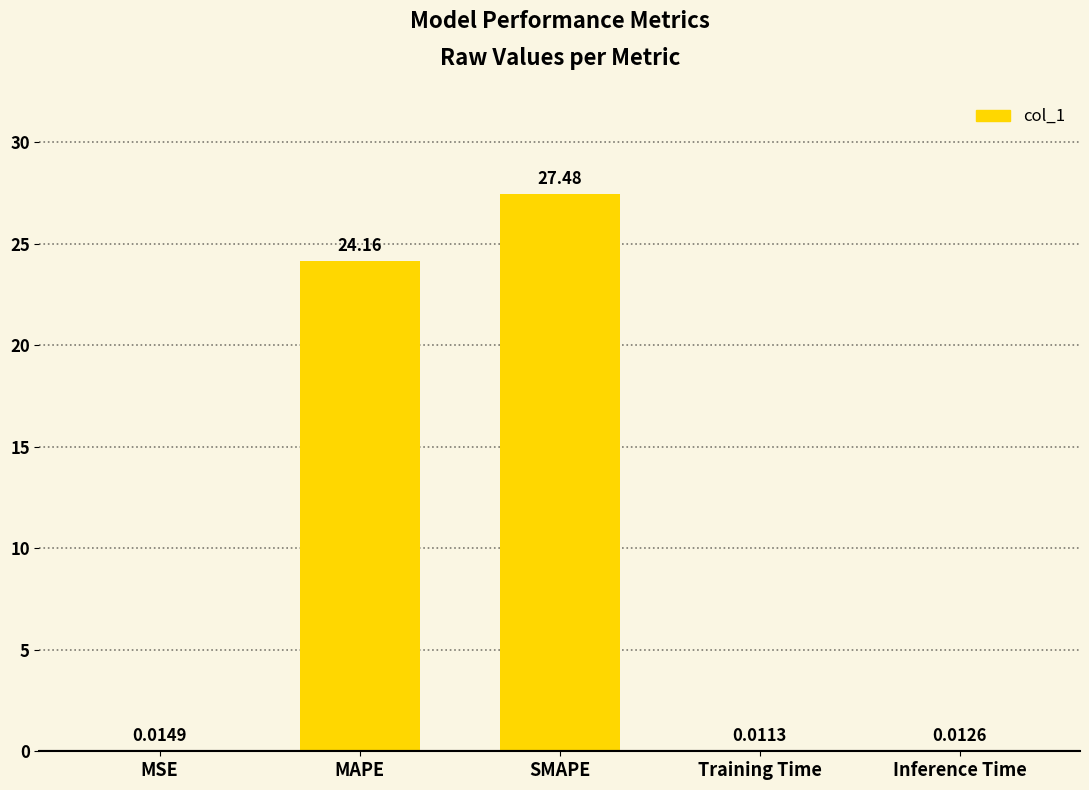

Which has a higher value, MSE or Inference Time?

MSE